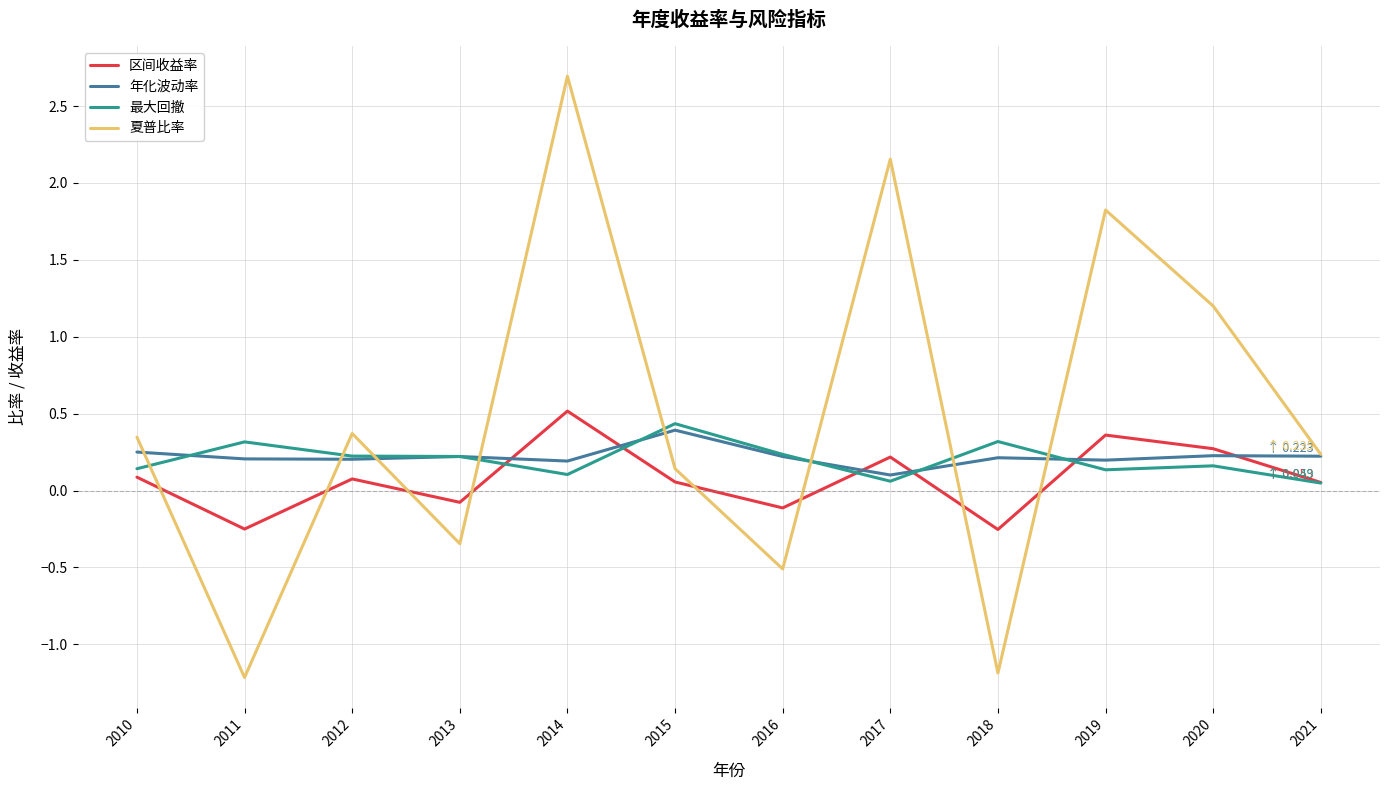

The value of 最大回撤 at 2017 is 0.1. True or false?

True